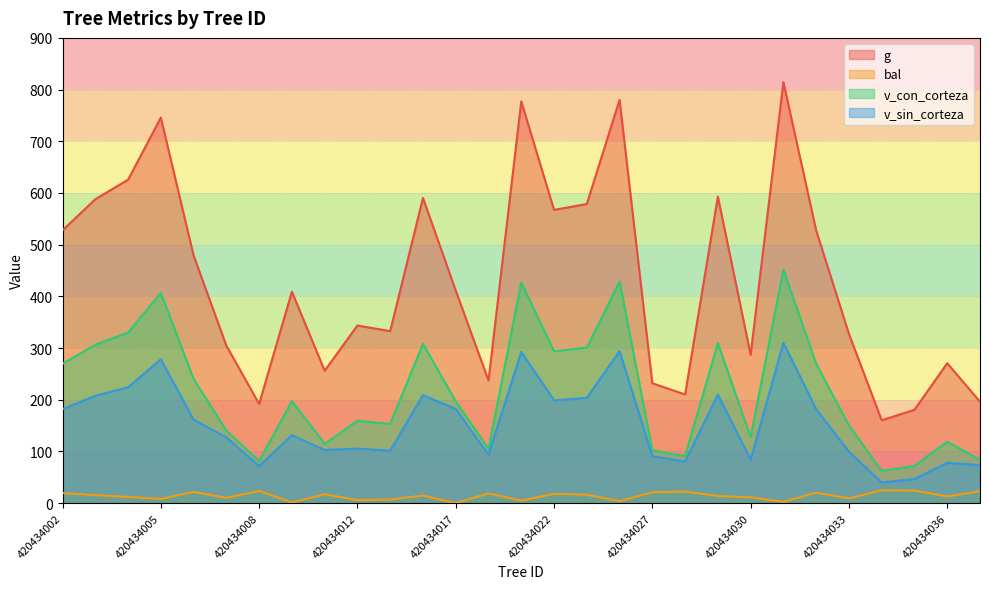

How many values in the v_sin_corteza series exceed 131?

15